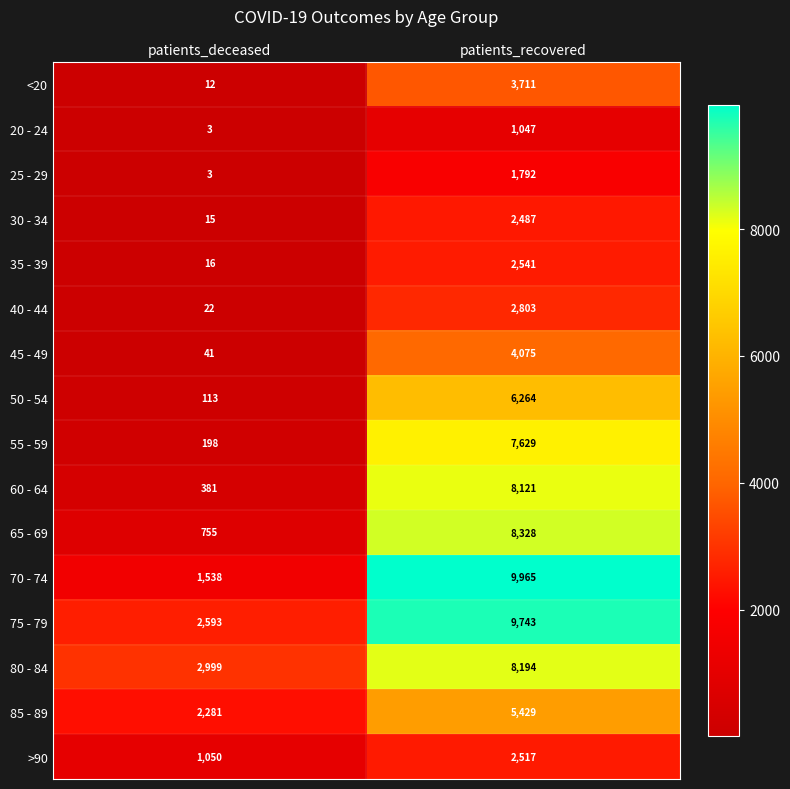

List the series in order of their peak value, lowest first.

20 - 24, 25 - 29, 30 - 34, >90, 35 - 39, 40 - 44, <20, 45 - 49, 85 - 89, 50 - 54, 55 - 59, 60 - 64, 80 - 84, 65 - 69, 75 - 79, 70 - 74